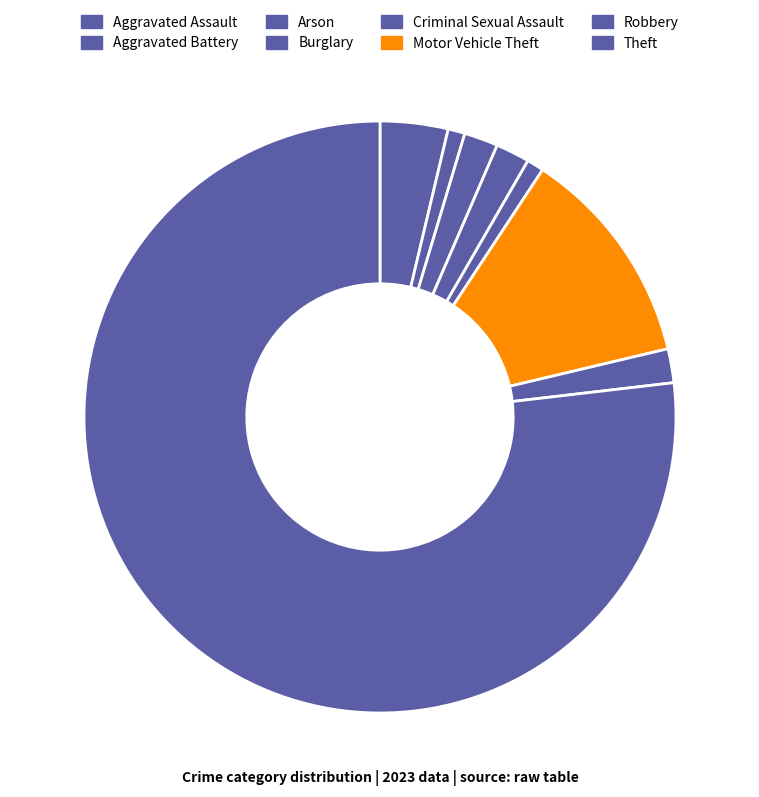

Which slice is the largest?

Theft